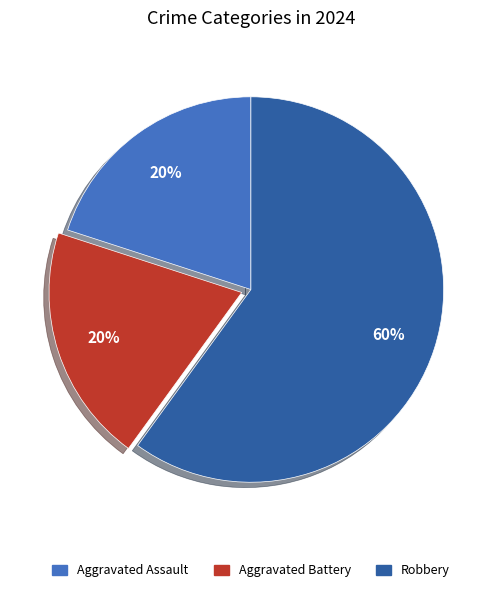

To the nearest percent, what is the average slice percentage?

33%